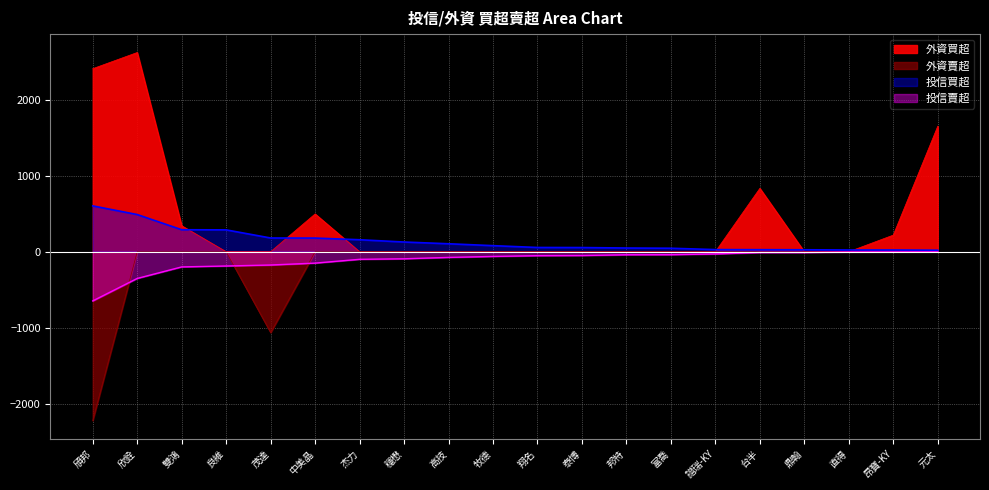

Which series has the largest total across all categories?

外資買超